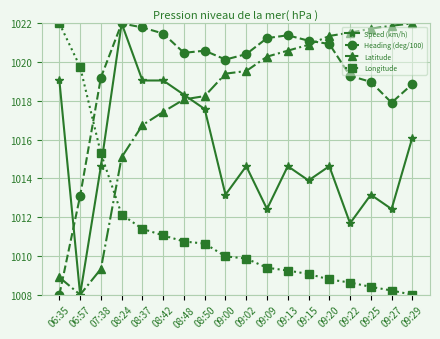

Between 09:09 and 09:29, which series saw the biggest shift?

Speed (km/h)